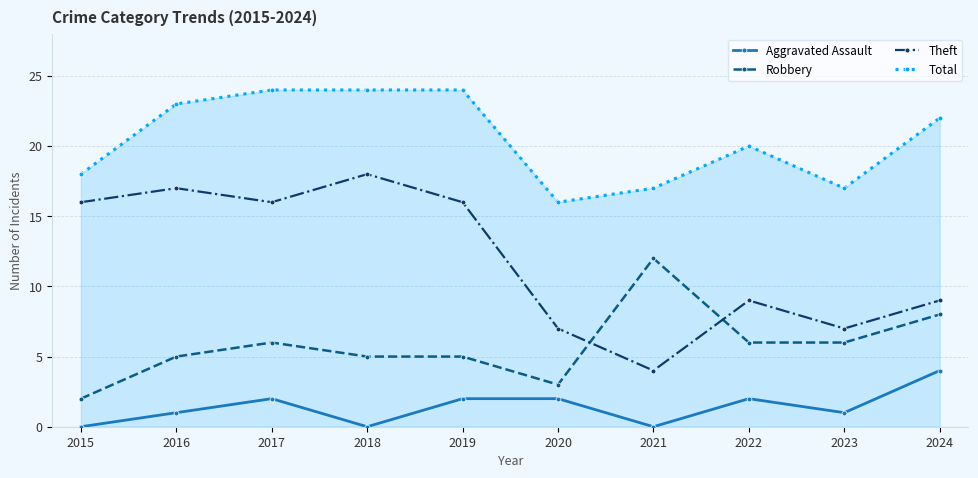

True or false: Robbery and Aggravated Assault cross at least once.

False